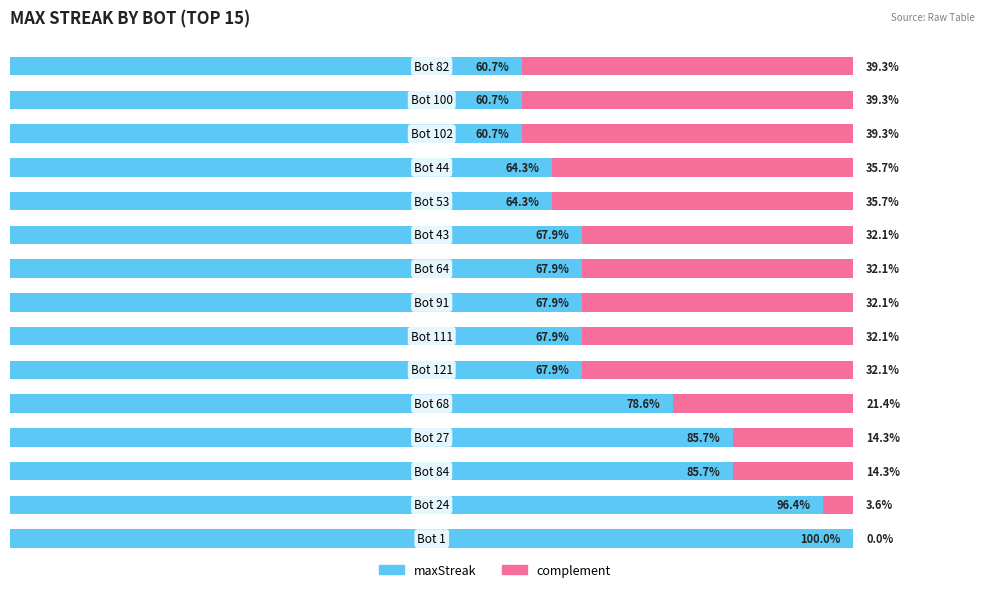

What are all the series names shown in the legend?

maxStreak, complement